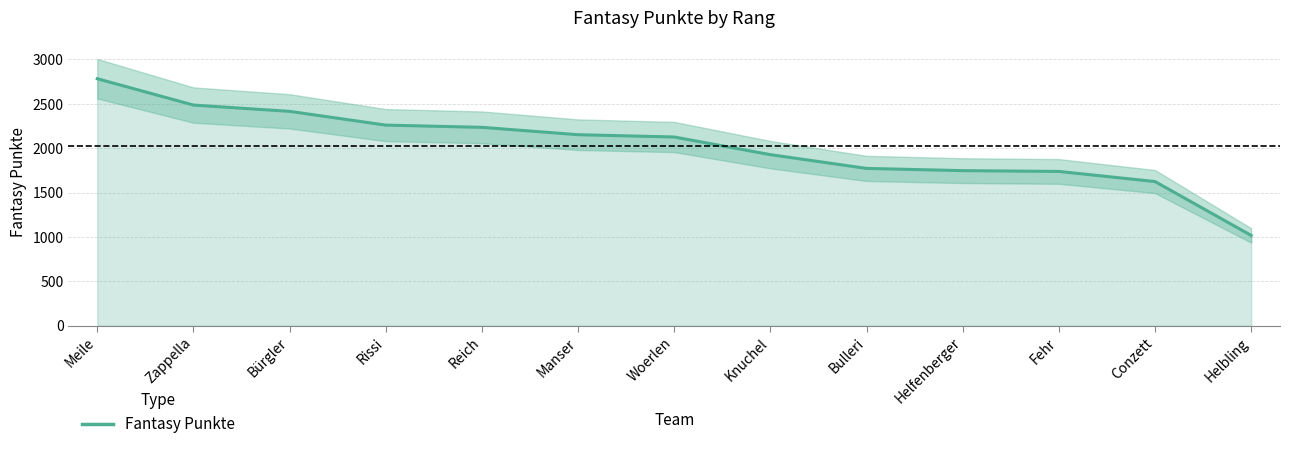

True or false: the data shows 2235 at Reich.

True